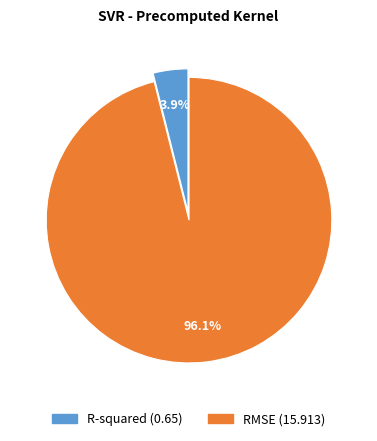

The RMSE slice represents 84% of the pie. True or false?

False